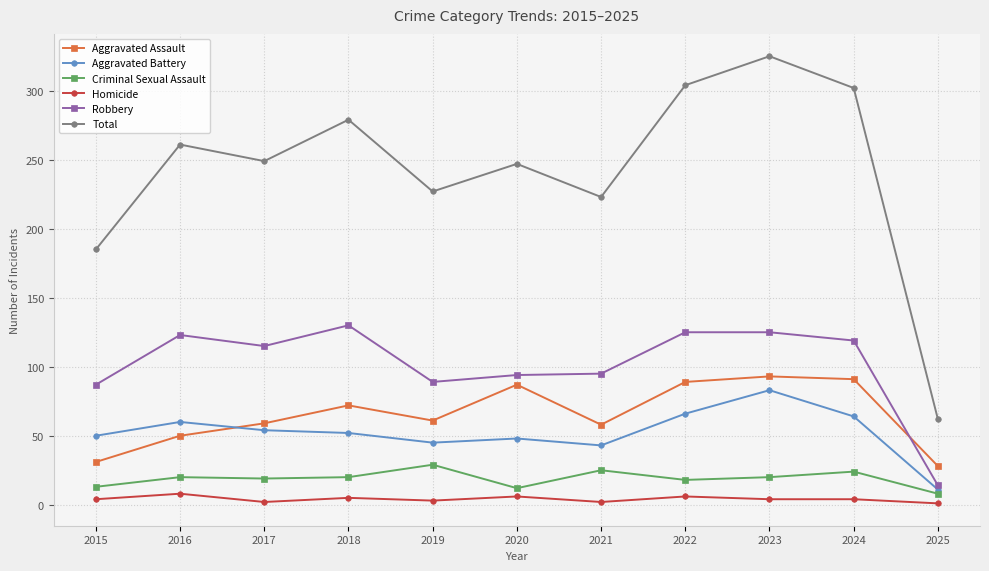

True or false: Criminal Sexual Assault has a value of 47 at 2019.

False